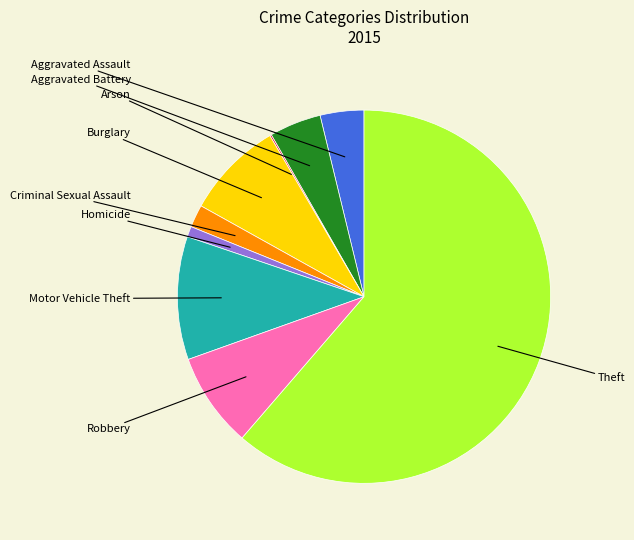

To the nearest percent, what portion does Motor Vehicle Theft represent?

11%